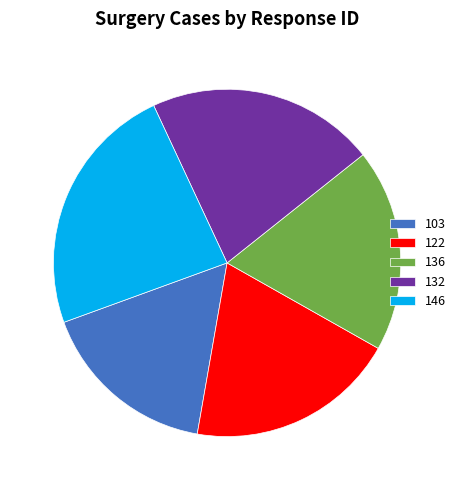

Approximately how many times larger is the value at 103 compared to 146?

0.7